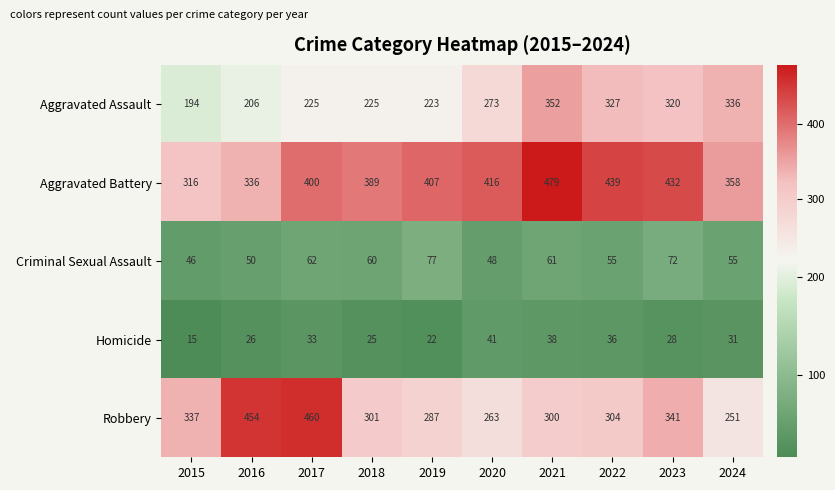

Rank the series by their maximum value, from lowest to highest.

Homicide, Criminal Sexual Assault, Aggravated Assault, Robbery, Aggravated Battery